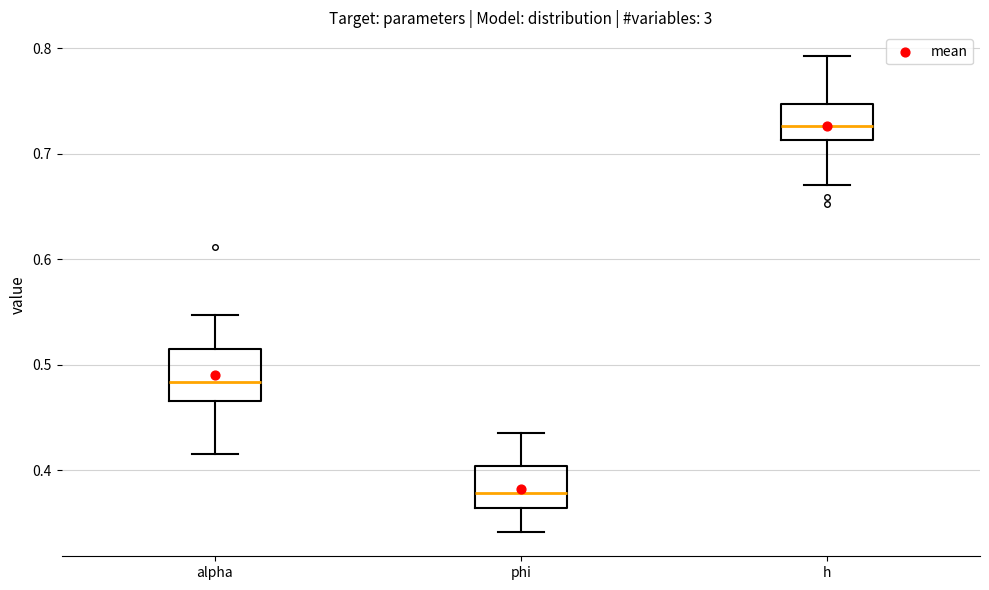

Which box's median line is the highest?

h